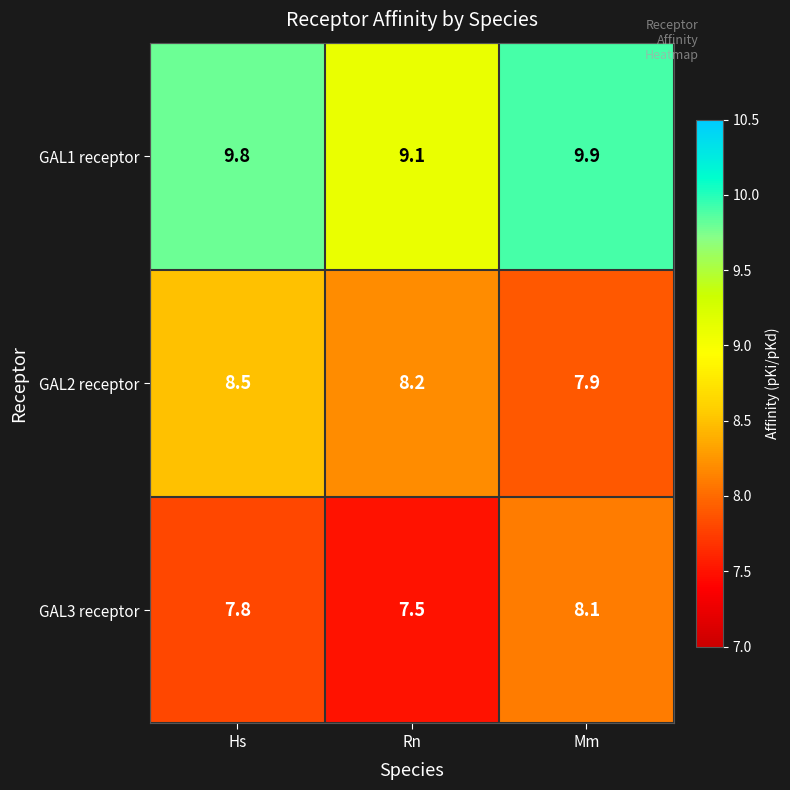

True or false: GAL1 receptor has a value of 9.1 at Rn.

True